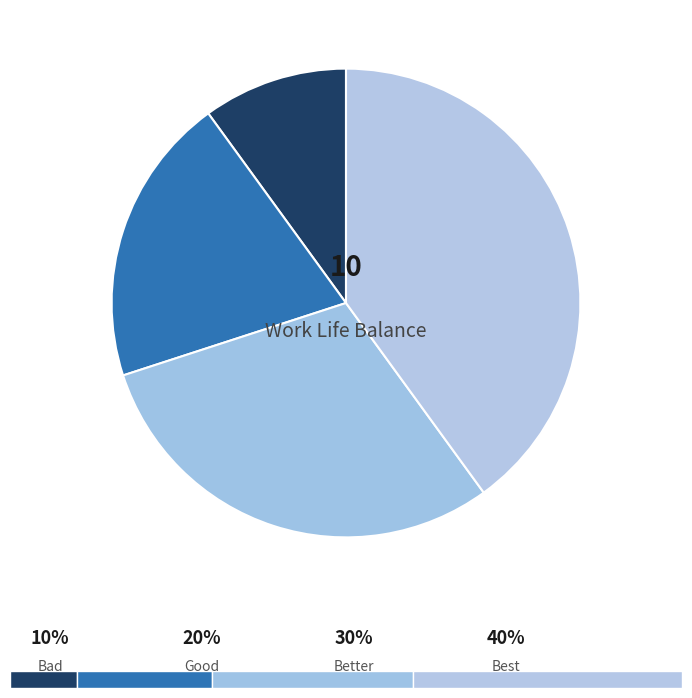

To the nearest percent, what portion does Better represent?

30%